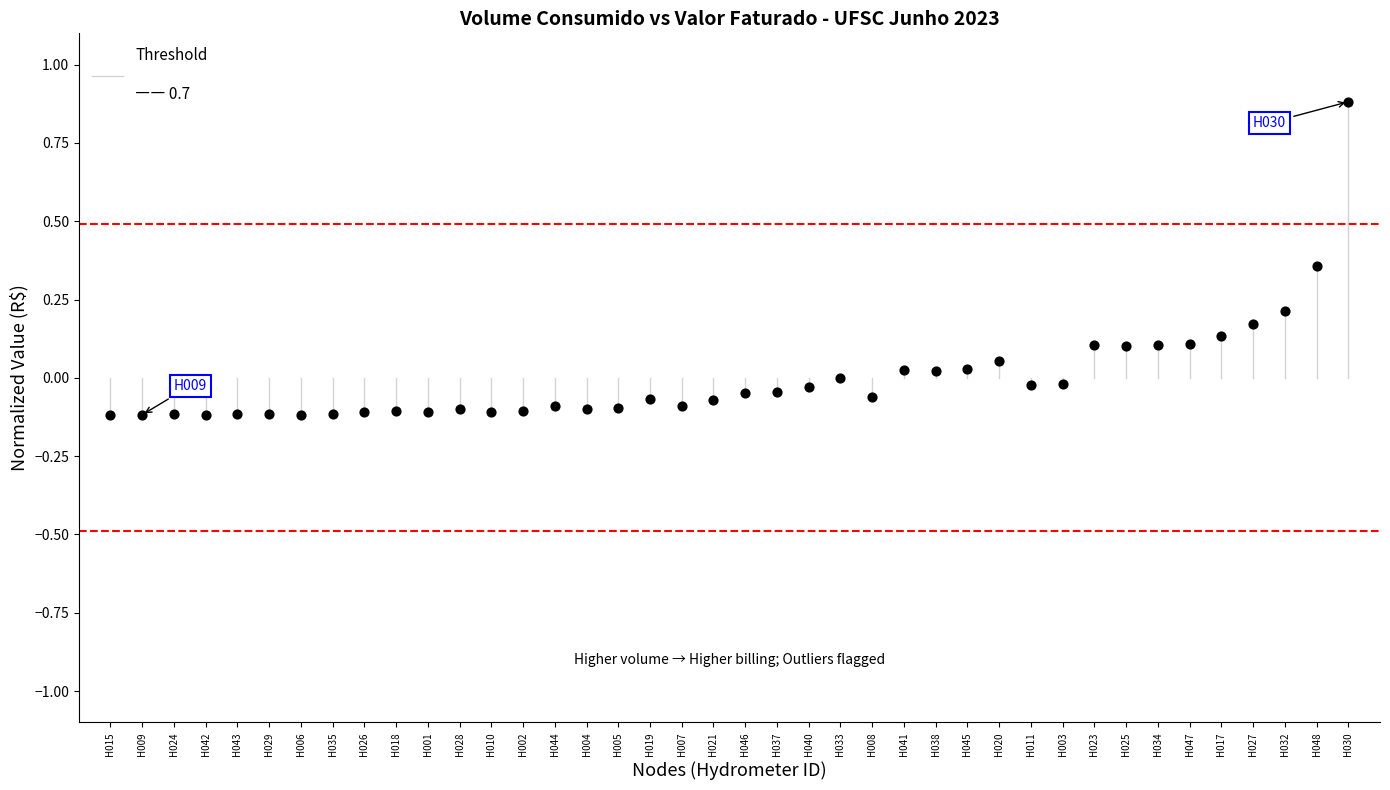

What is the range of Y values (max minus min)?

1.0